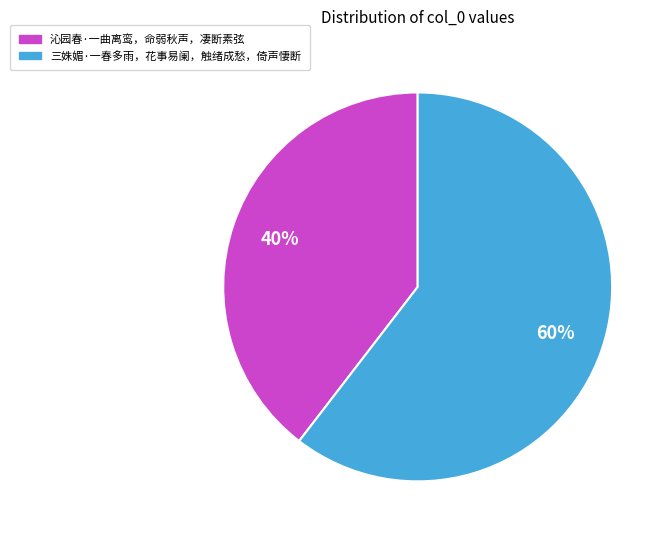

Which has a higher value, 三姝媚·一春多雨，花事易阑，触绪成愁，倚声悽断 or 沁园春·一曲离鸾，命弱秋声，凄断素弦?

三姝媚·一春多雨，花事易阑，触绪成愁，倚声悽断